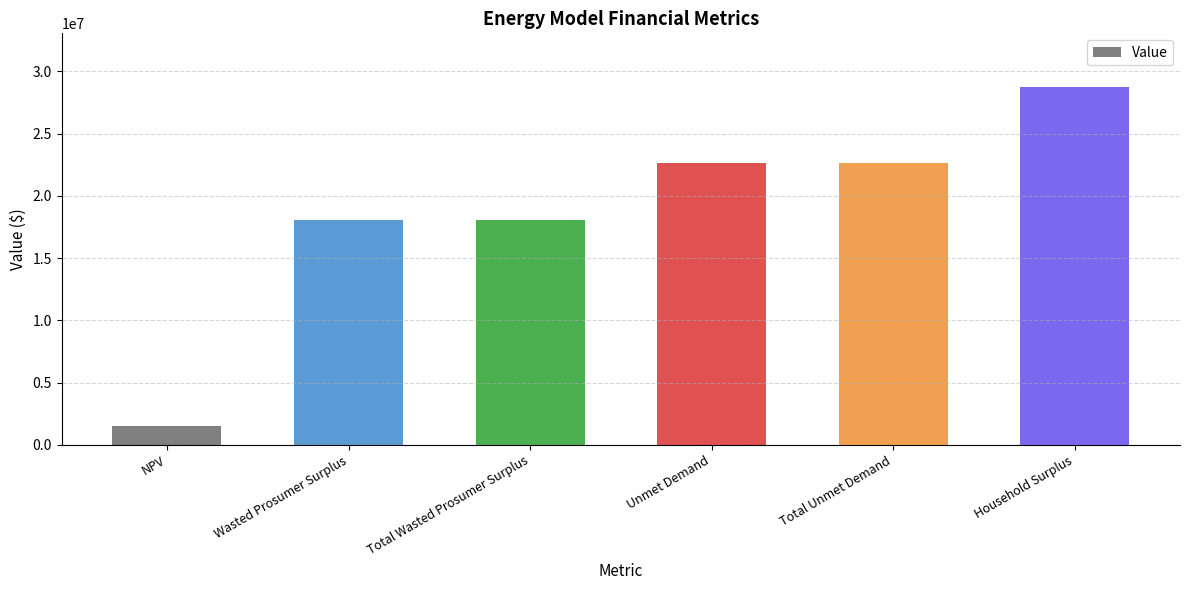

Which label corresponds to the smallest value in the chart?

NPV